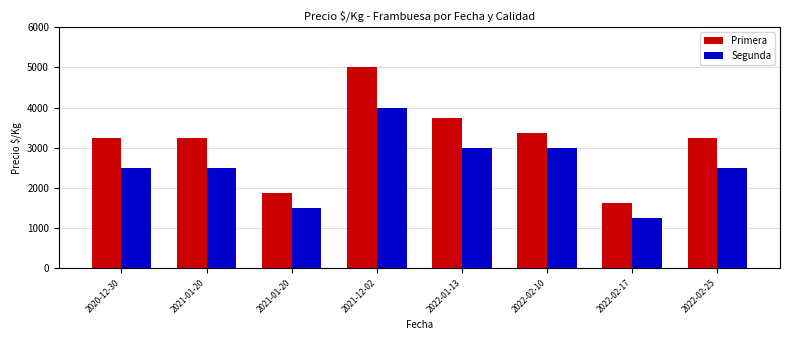

True or false: Segunda has a value of 4432 at 2021-01-20.

False